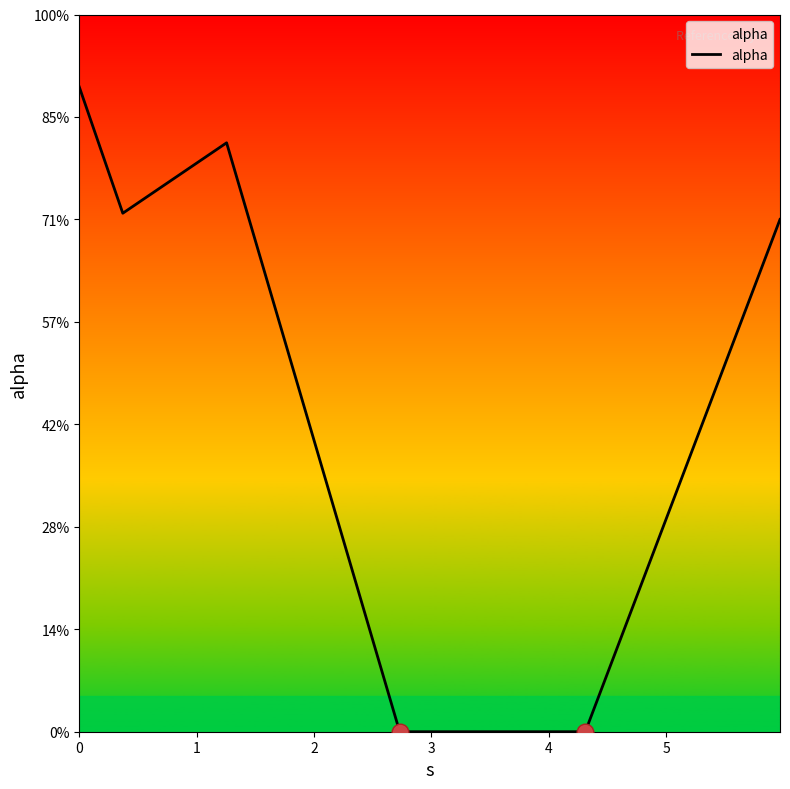

Does the chart display data point markers on the line(s)?

No